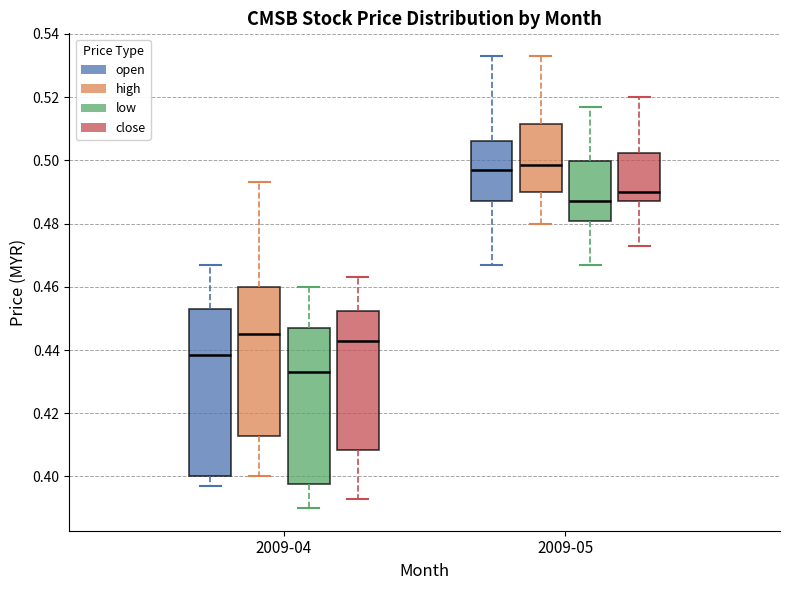

Which box is the tallest, from its lower edge to its upper edge?

2009-04 (open)